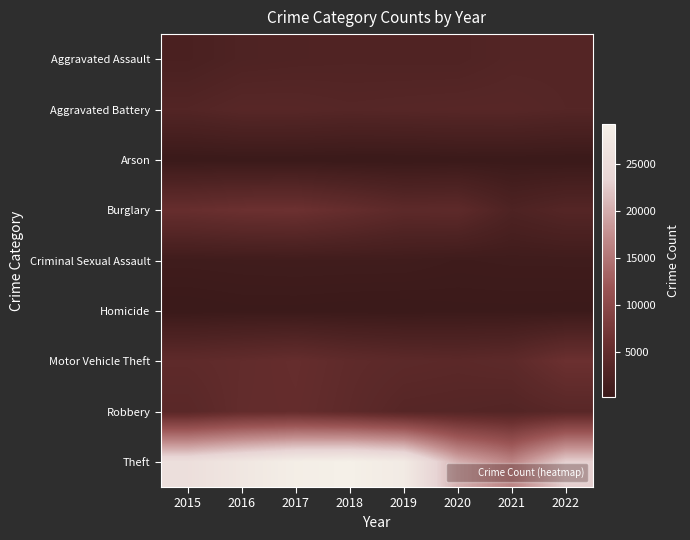

Reading left to right, what are all the values shown in this chart?

Aggravated Assault: 2015=2036	2016=2616	2017=2755	2018=2826	2019=2795	2020=2781	2021=3206	2022=3246
Aggravated Battery: 2015=3151	2016=3651	2017=3629	2018=3421	2019=3524	2020=3615	2021=3633	2022=3343
Arson: 2015=191	2016=248	2017=233	2018=164	2019=160	2020=257	2021=246	2022=178
Burglary: 2015=5524	2016=6006	2017=6145	2018=5261	2019=4312	2020=4426	2021=2553	2022=3332
Criminal Sexual Assault: 2015=822	2016=886	2017=927	2018=907	2019=893	2020=707	2021=777	2022=788
Homicide: 2015=210	2016=322	2017=319	2018=258	2019=239	2020=322	2021=327	2022=310
Motor Vehicle Theft: 2015=4556	2016=4937	2017=5348	2018=4633	2019=4245	2020=4078	2021=4365	2022=6038
Robbery: 2015=3907	2016=5026	2017=5209	2018=4453	2019=3509	2020=3377	2021=3140	2022=3795
Theft: 2015=25598	2016=27244	2017=28842	2018=29236	2019=28110	2020=20270	2021=16448	2022=22971